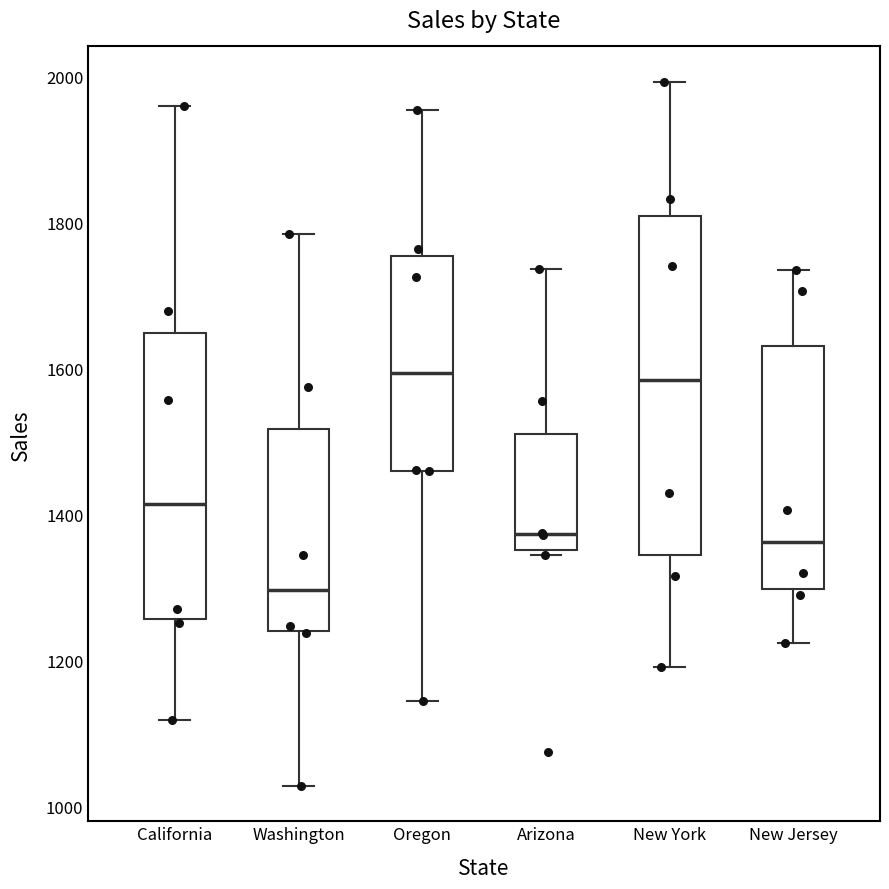

Where is the upper edge of the box for Washington on the y-axis? The values are not printed on the chart, so give them approximately, as read against the axis.

1520